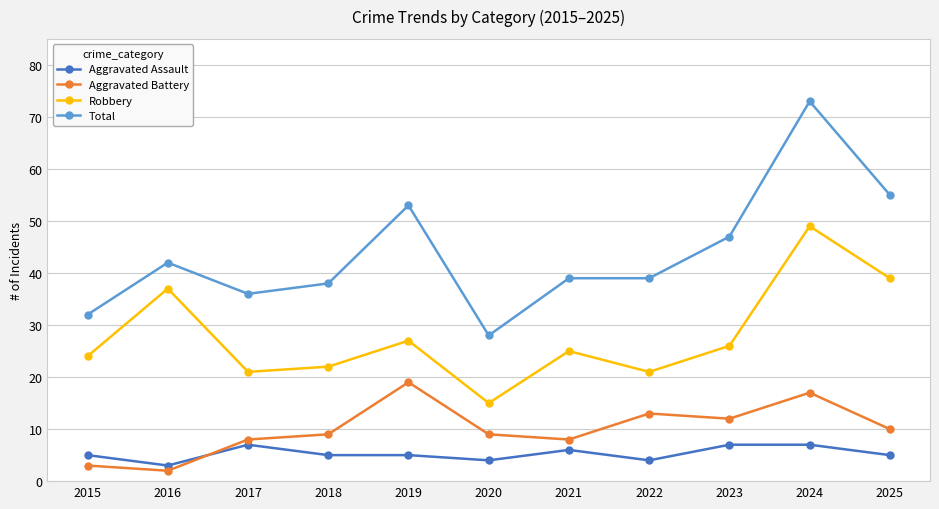

What is the difference between the maximum and minimum values in the Aggravated Battery series?

17